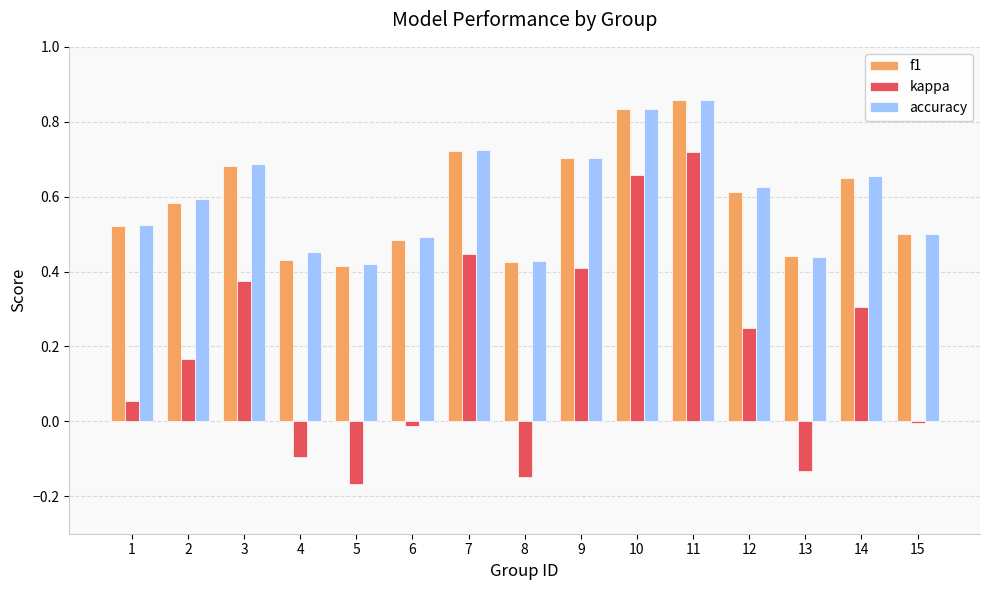

Which series has the widest spread of values?

kappa